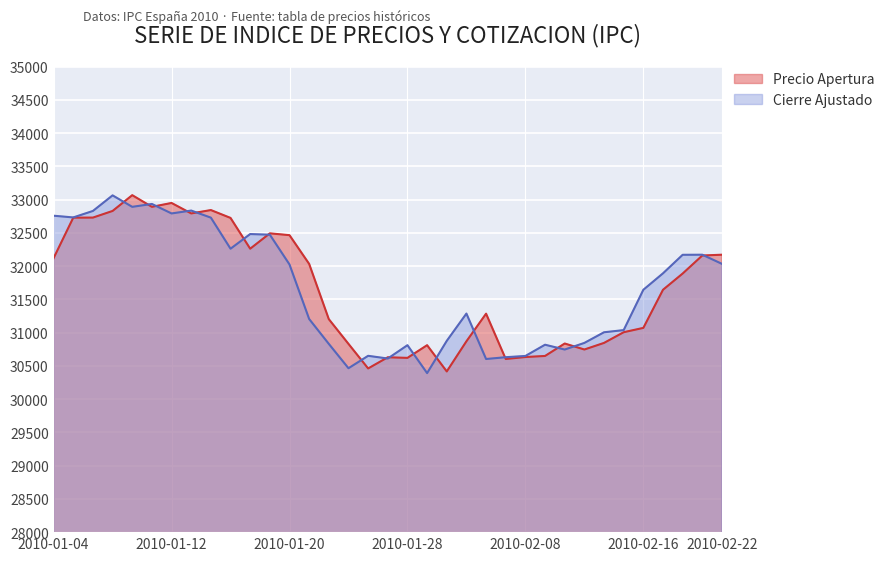

What is the sum of all Cierre Ajustado values?

1108197.7